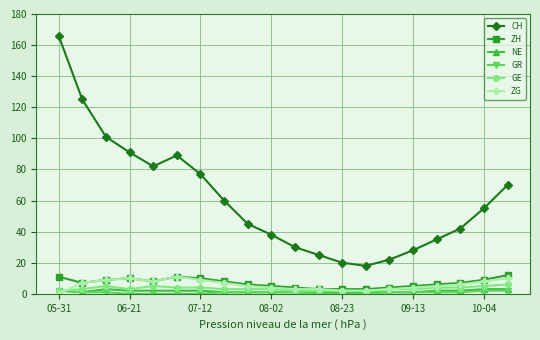

How many categories are shown in the chart?

20